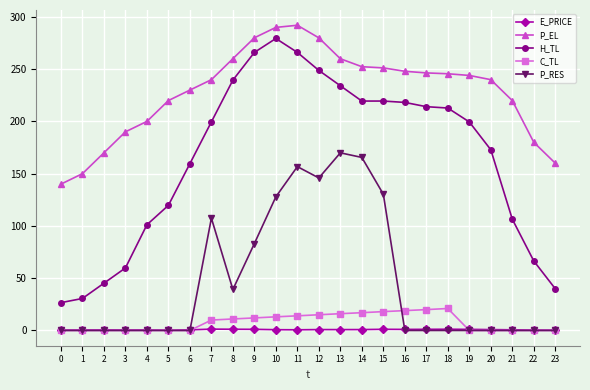

At which category is the sum across all series the highest?

11